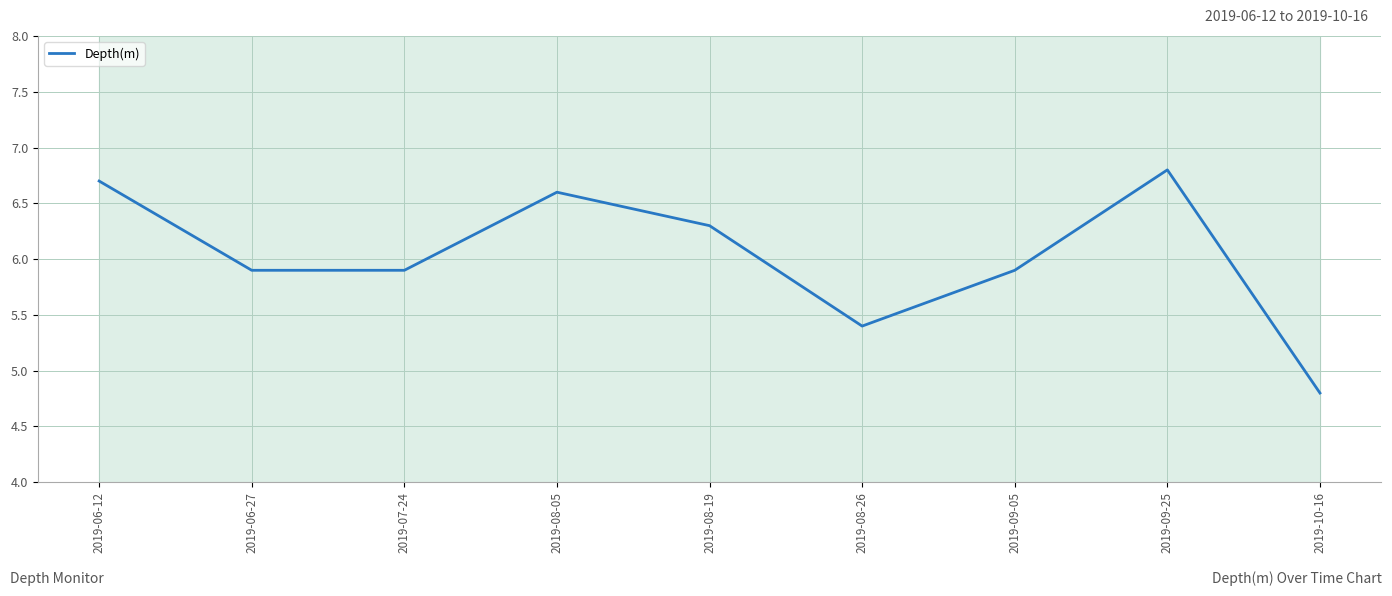

The chart shows a value of 6.7 at 2019-06-12. True or false?

True